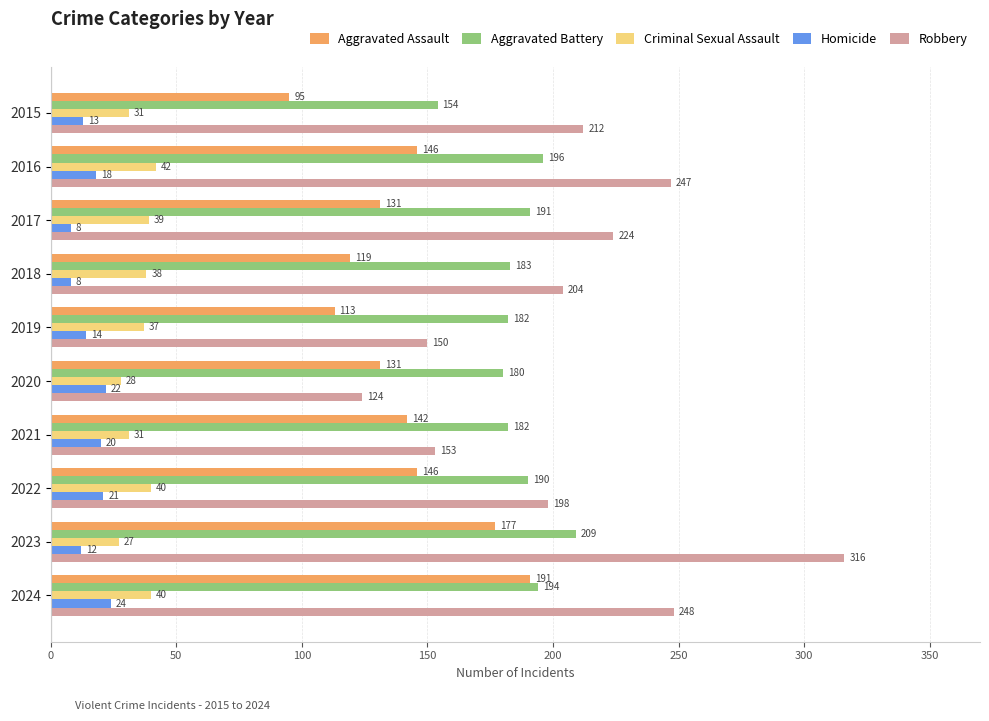

Which series has the largest range (max minus min)?

Robbery